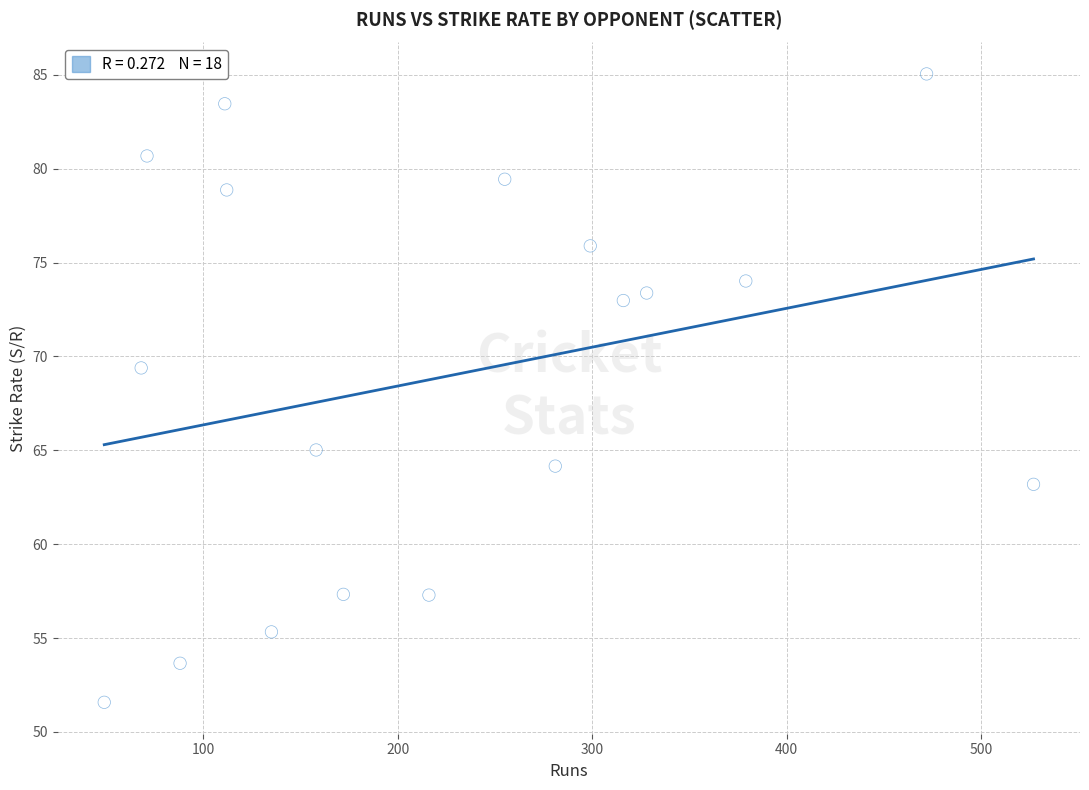

What is the range of X values (max minus min)?

478.0